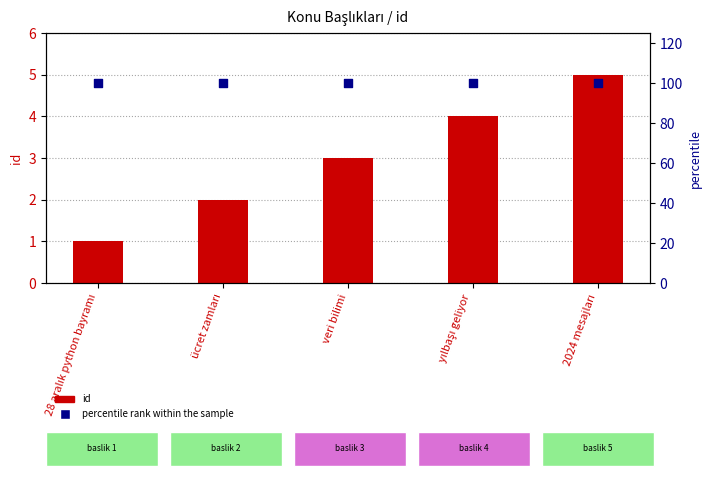

What are all the series names shown in the legend?

id, percentile rank within the sample